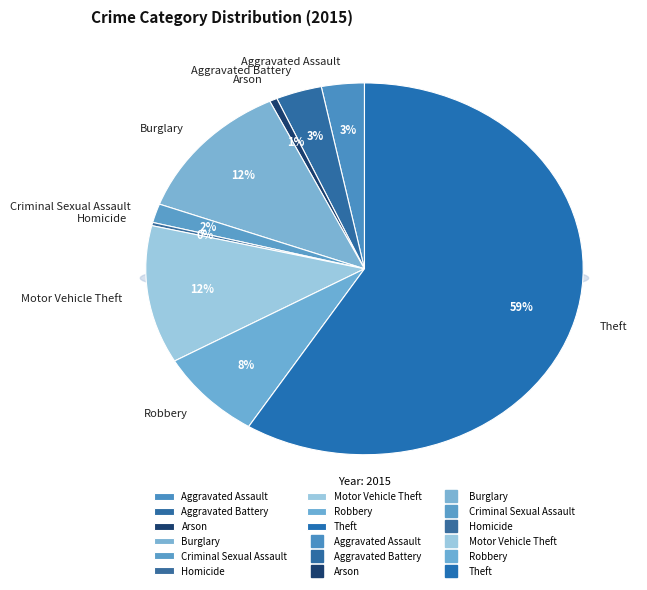

Combined, what portion of the pie is Homicide and Arson?

0.8%